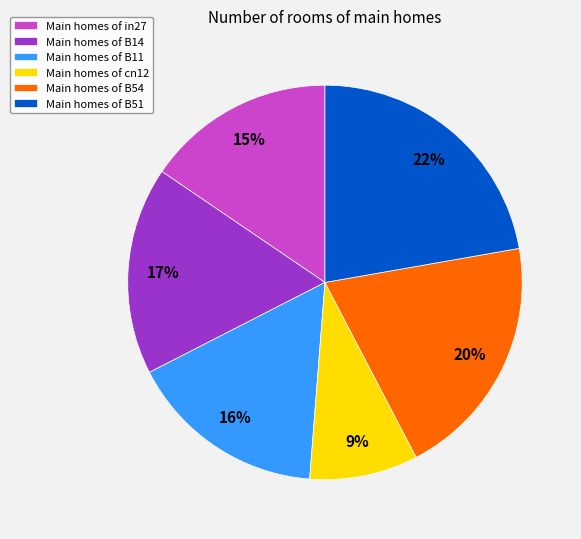

Is it true that Main homes of B14 is 17% of the pie?

True